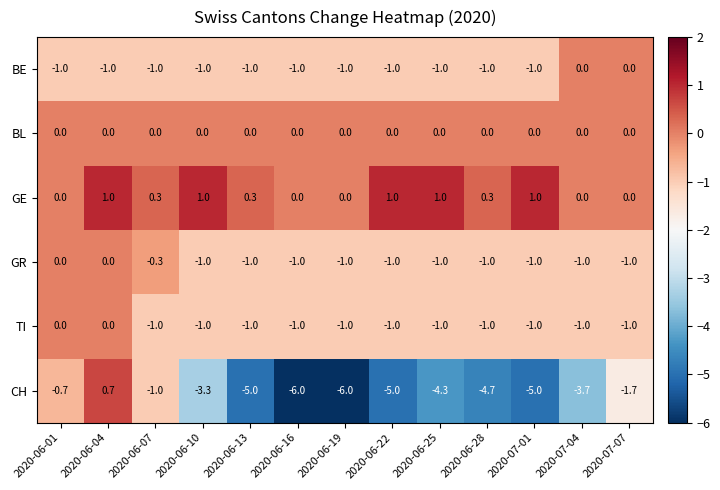

Where is CH nearest to the value -2?

2020-07-07